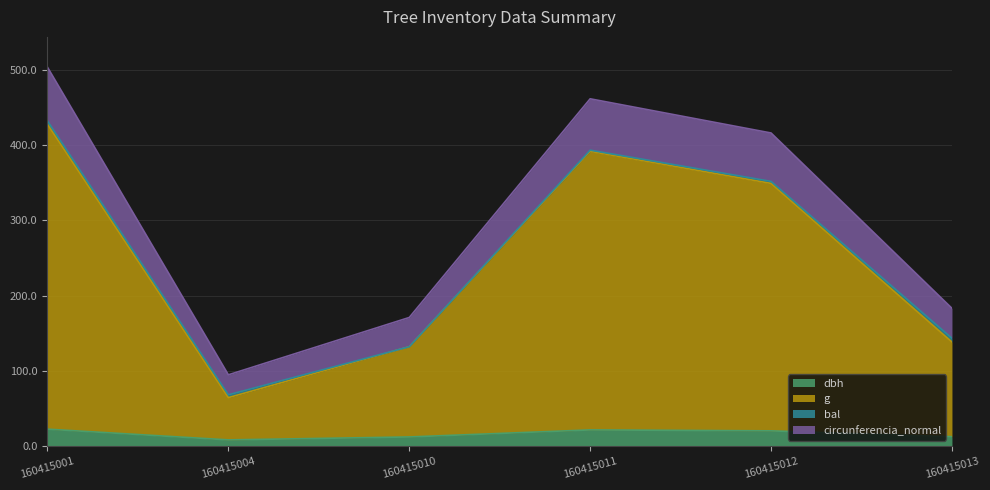

True or false: circunferencia_normal and g intersect in this chart.

False